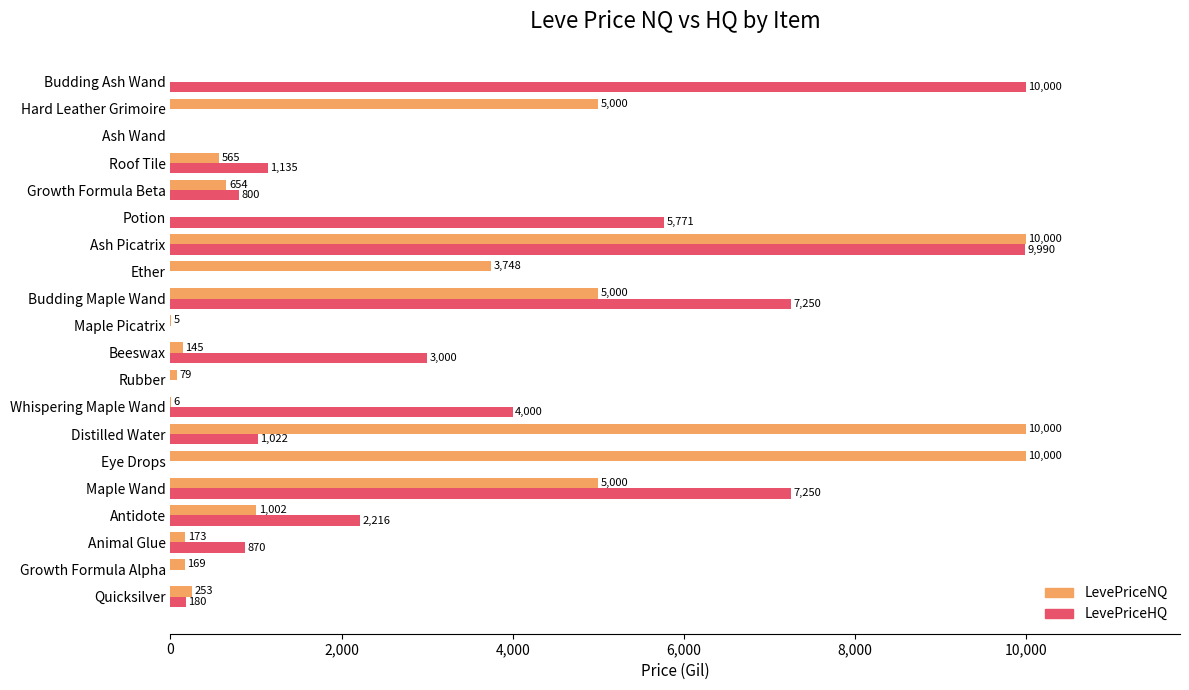

What is the maximum value shown in the chart?

10000.0